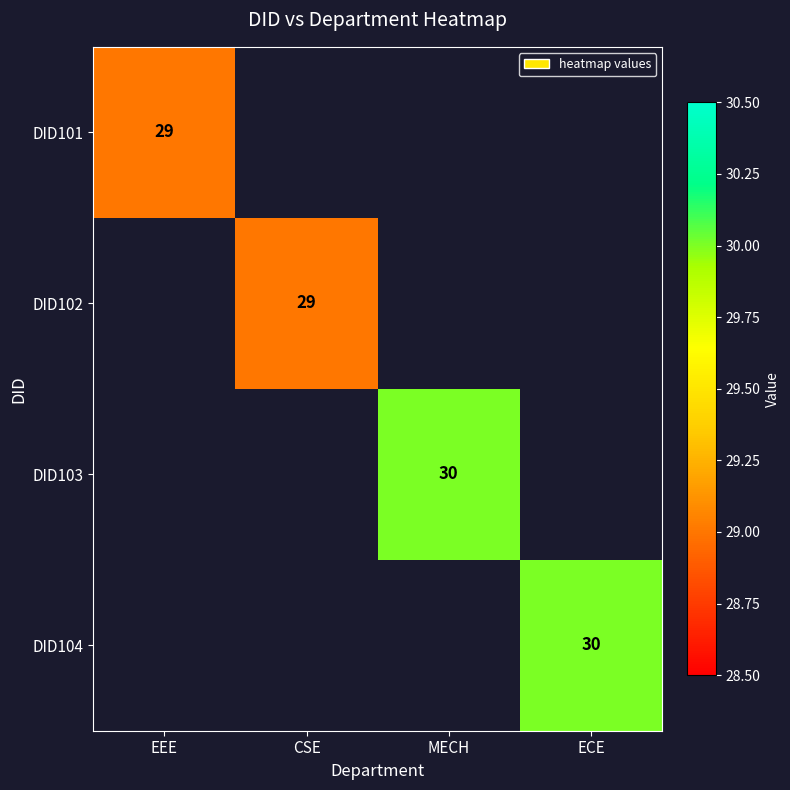

Is it true that DID101 equals 44 at EEE?

False